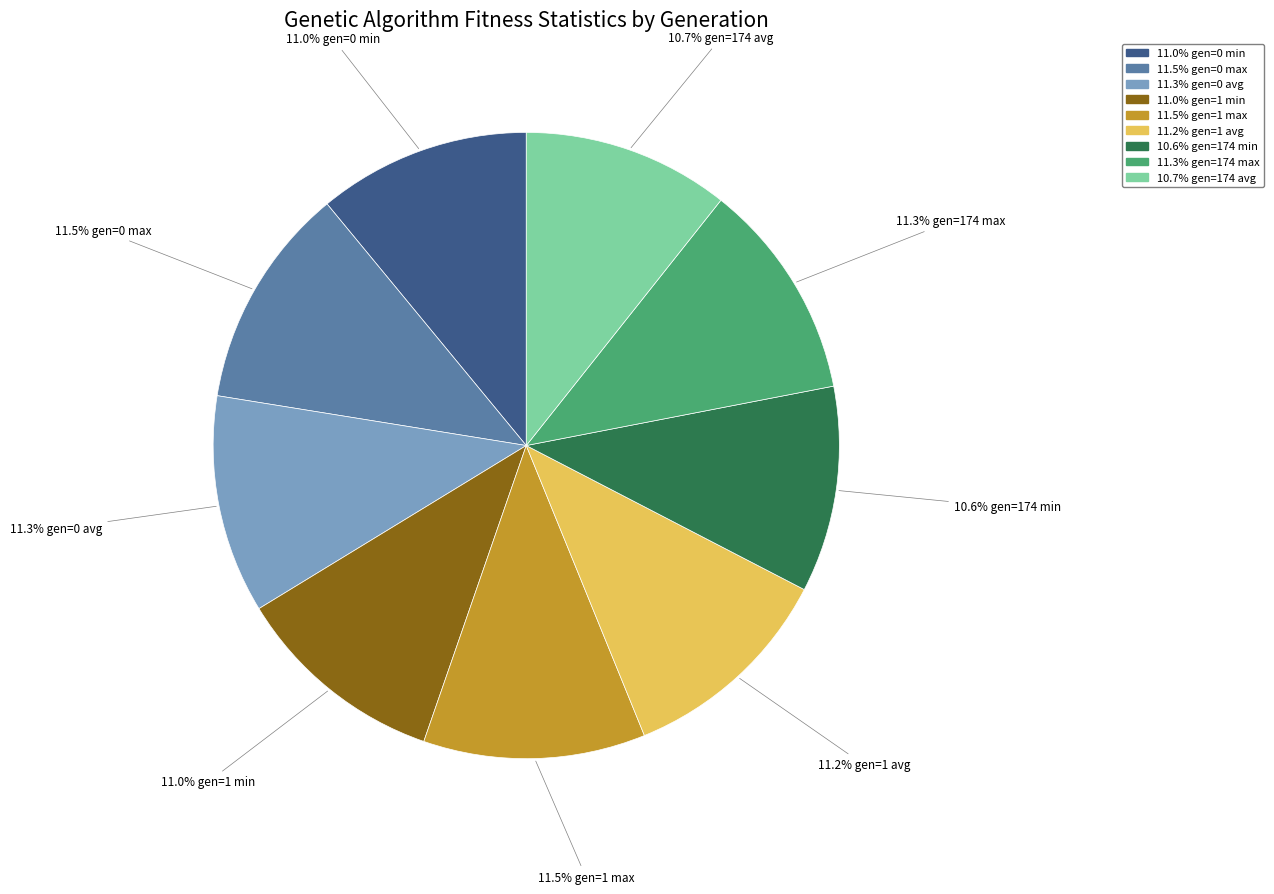

Does any single category account for the majority?

No